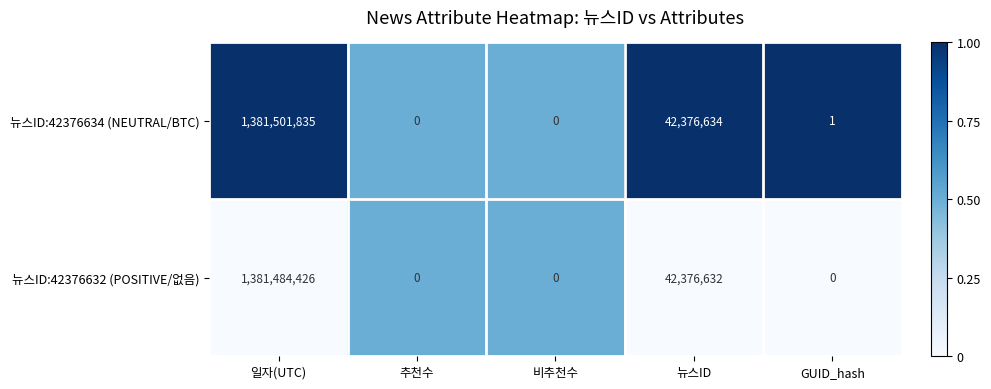

What is the total value across all series at 일자(UTC)?

2762986261